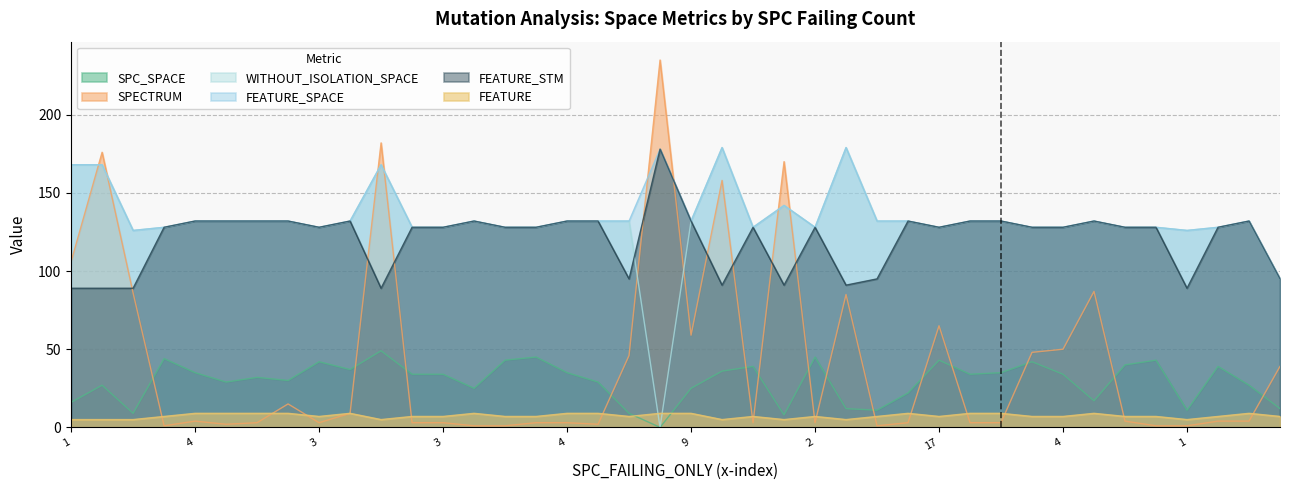

Read the FEATURE_SPACE value at 2, to the nearest 5.

130